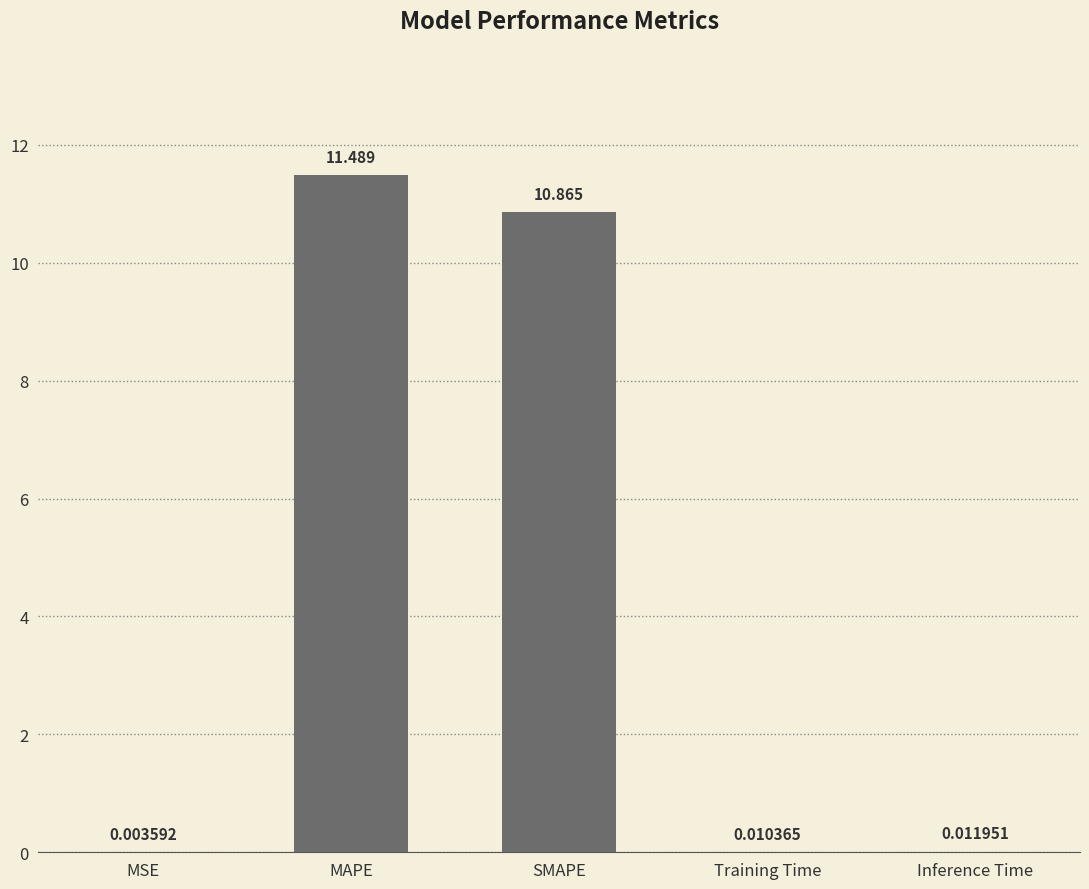

Which has a higher value, SMAPE or Training Time?

SMAPE